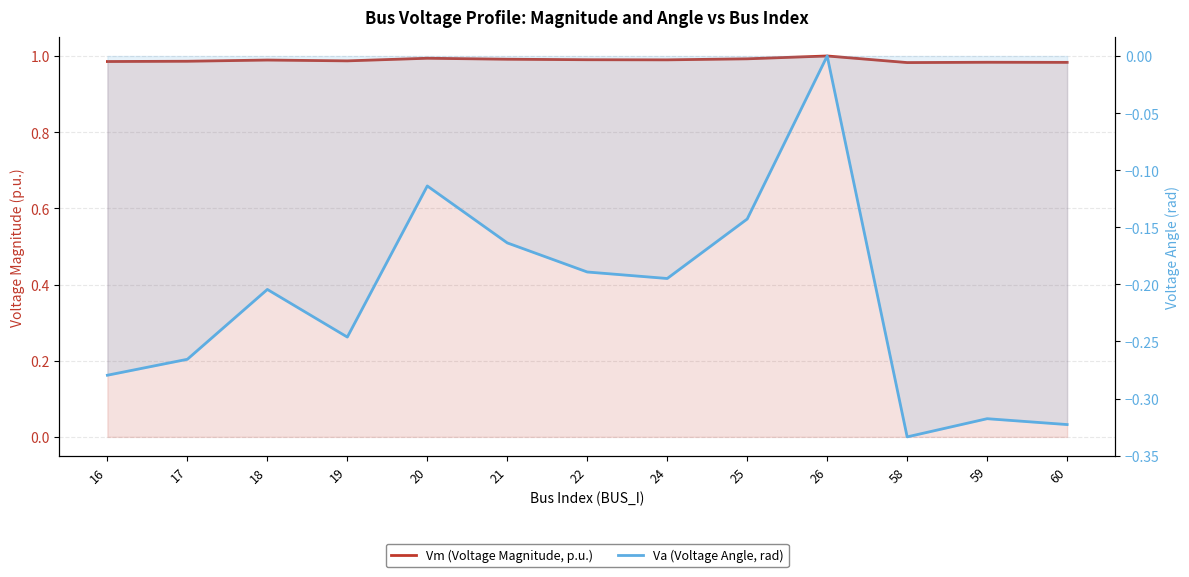

What is the sum of the Va (Voltage Angle, rad) values at 16 and 25?

-0.4